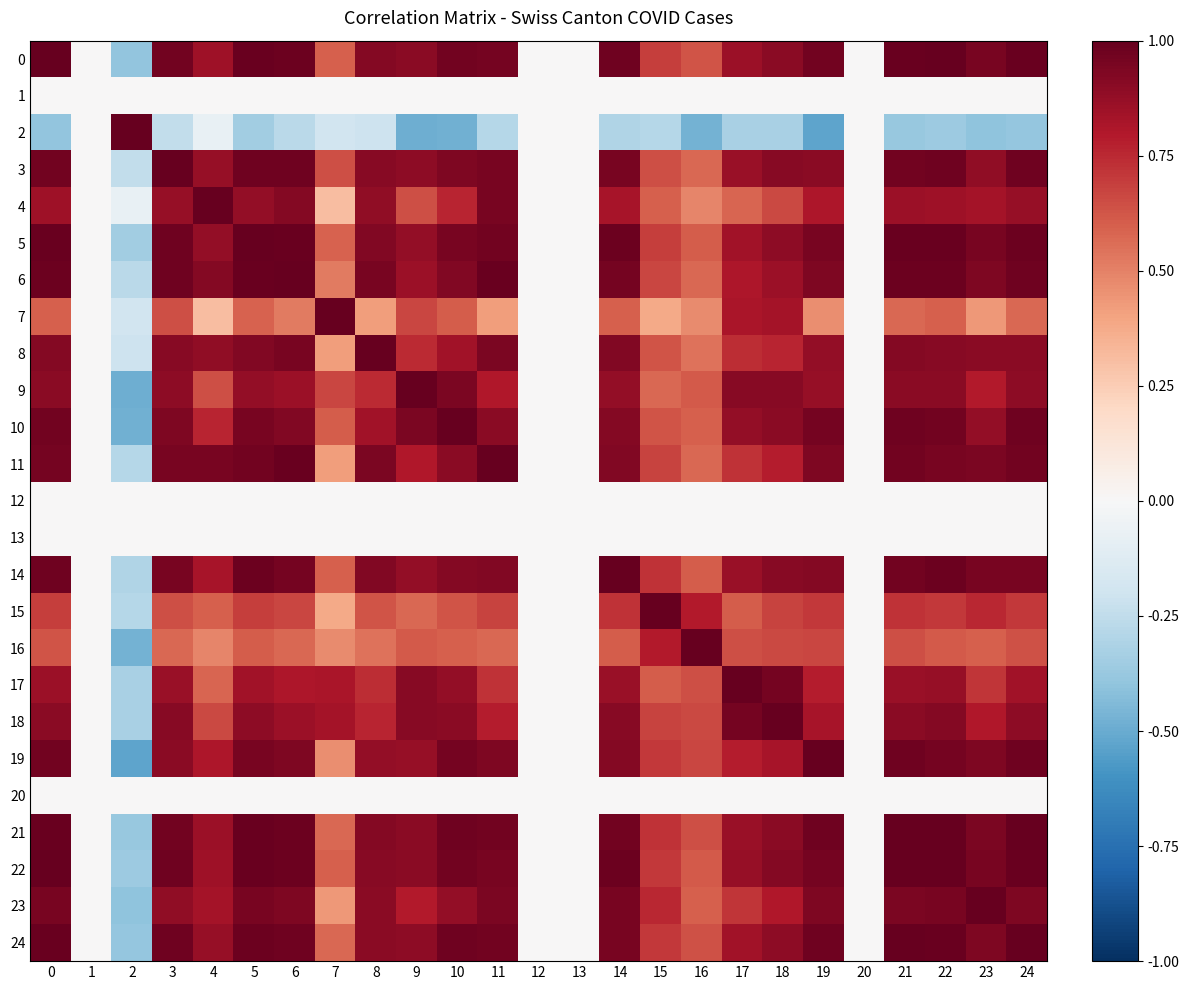

Which label corresponds to the smallest value in the chart?

19